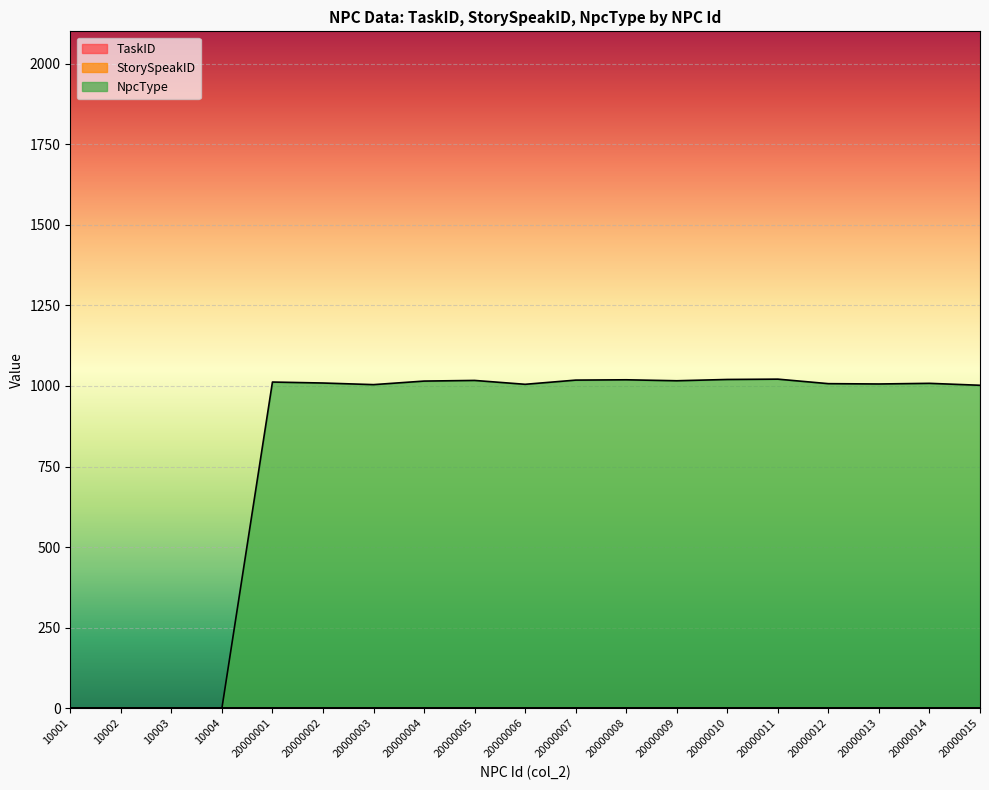

True or false: StorySpeakID and NpcType intersect in this chart.

False